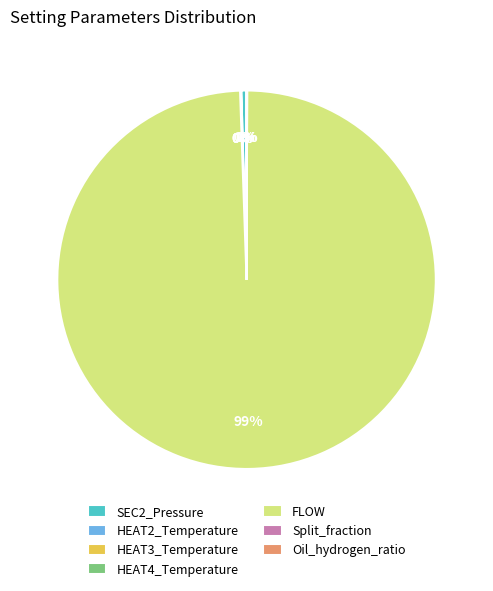

Which category accounts for the majority?

FLOW